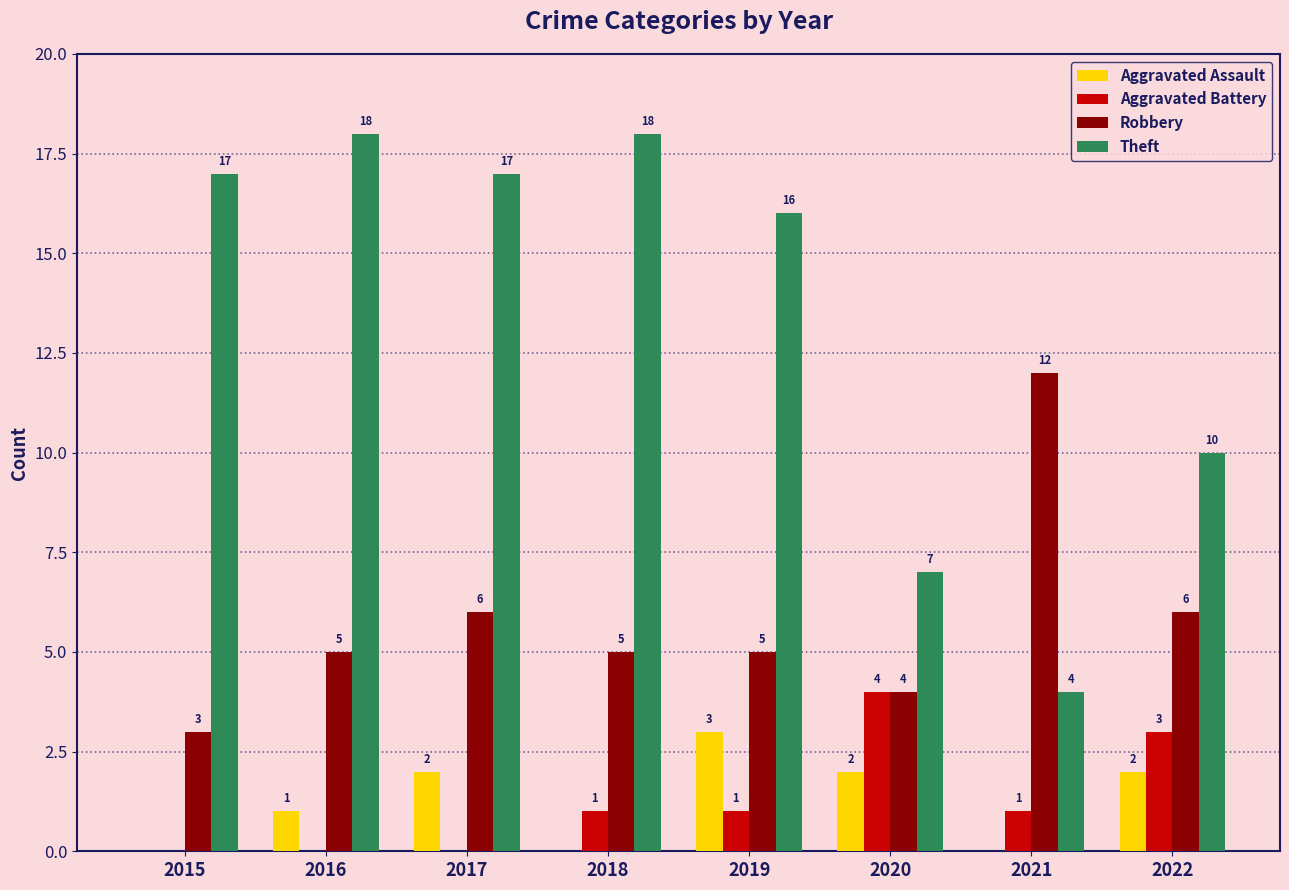

Is the value of Theft at 2018 greater than the value of Aggravated Assault at 2017?

Yes